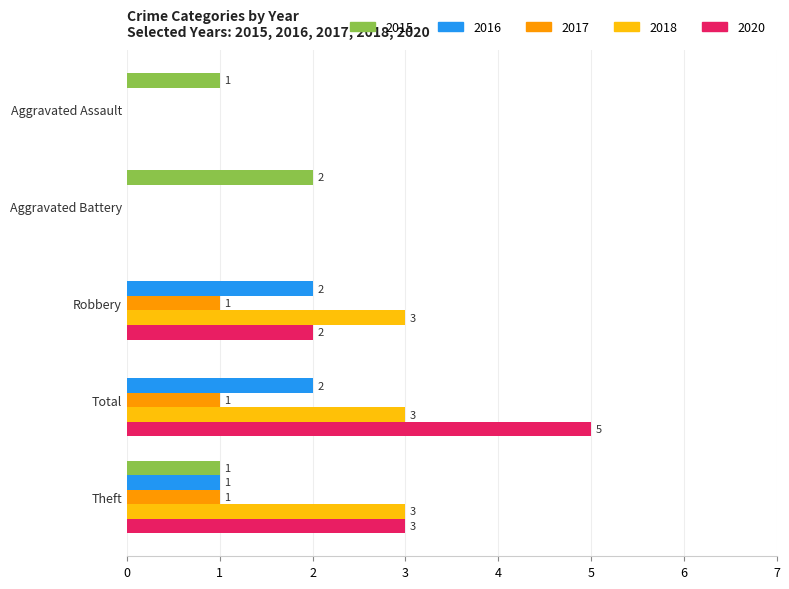

Is it true that 2015 equals 2 at Aggravated Battery?

True